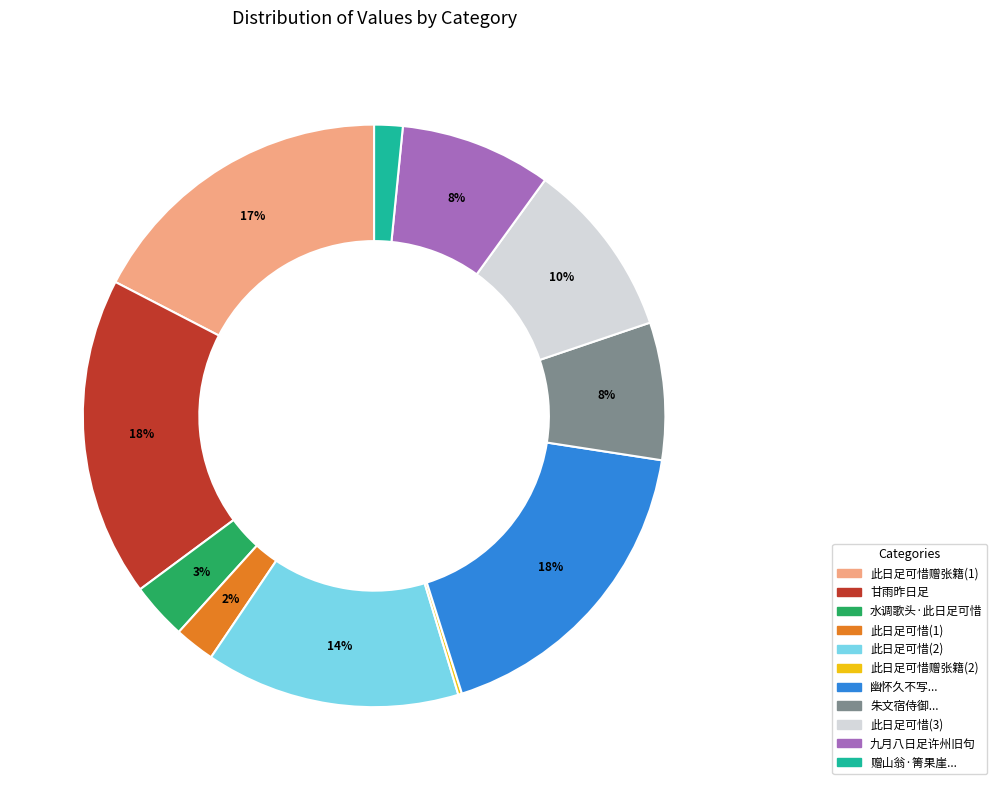

To the nearest percent, what is the difference between the largest and smallest slice percentages?

18%